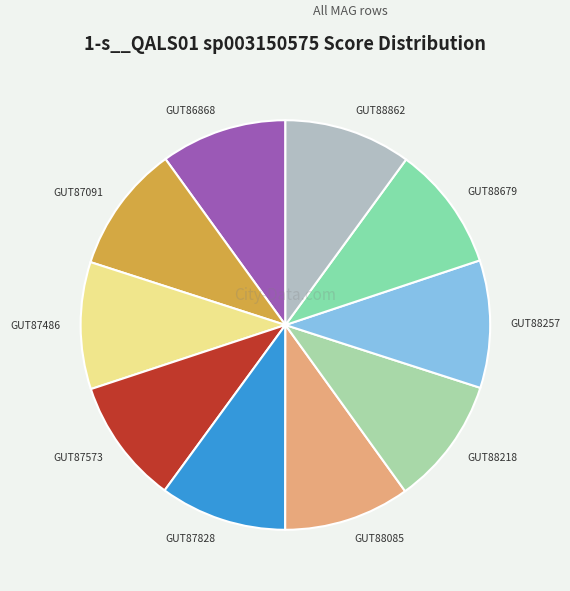

Is the sum of GUT87486 and GUT88679 greater than half?

No